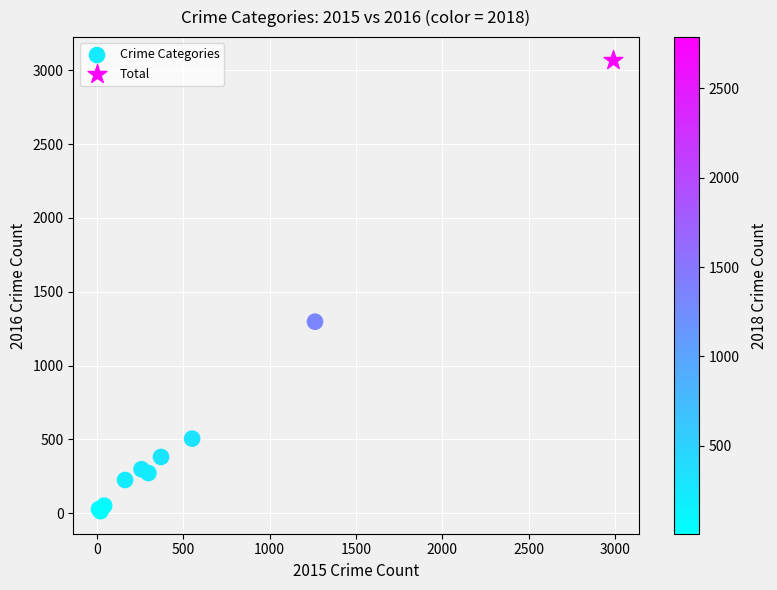

What are all the series names shown in the legend?

Crime Categories, Total